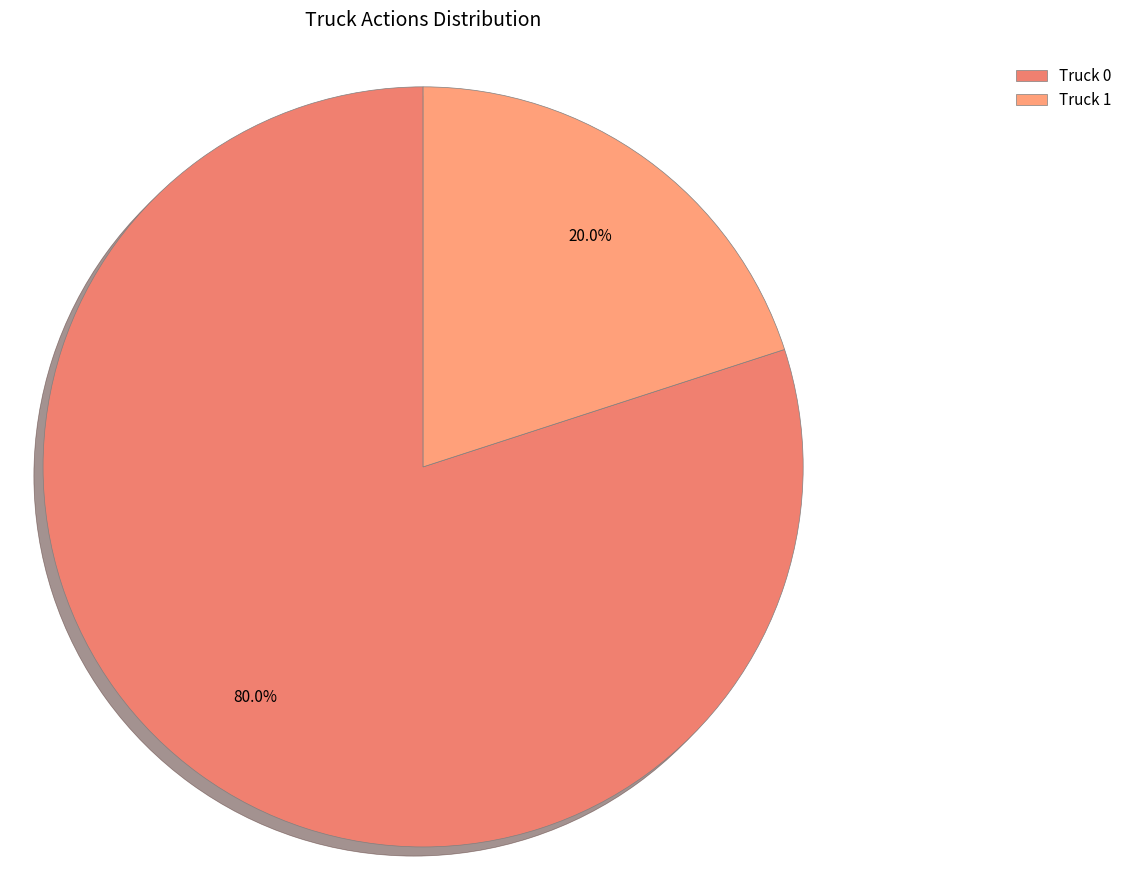

Does any single category account for the majority?

Yes